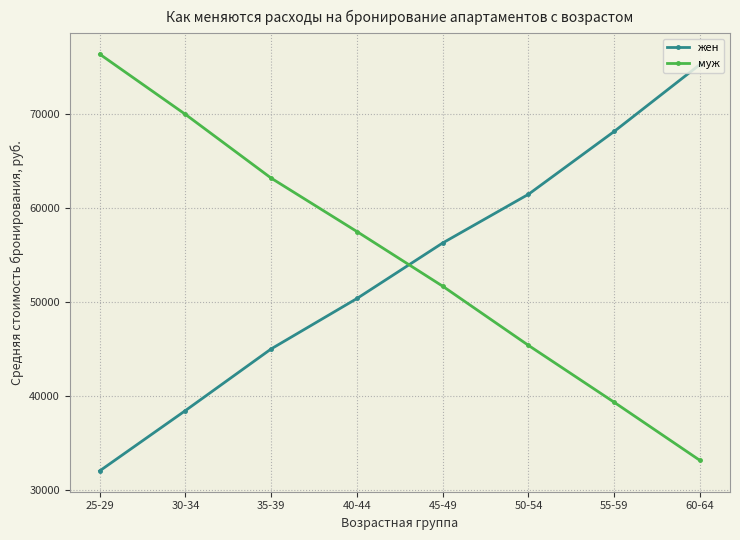

Which category has the lowest value in the жен series?

25-29